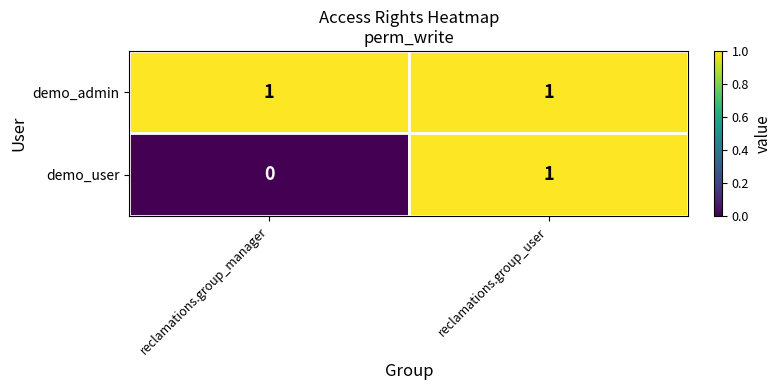

Reading left to right, list all the values displayed in this chart.

demo_admin: reclamations.group_manager=1	reclamations.group_user=1
demo_user: reclamations.group_manager=0	reclamations.group_user=1